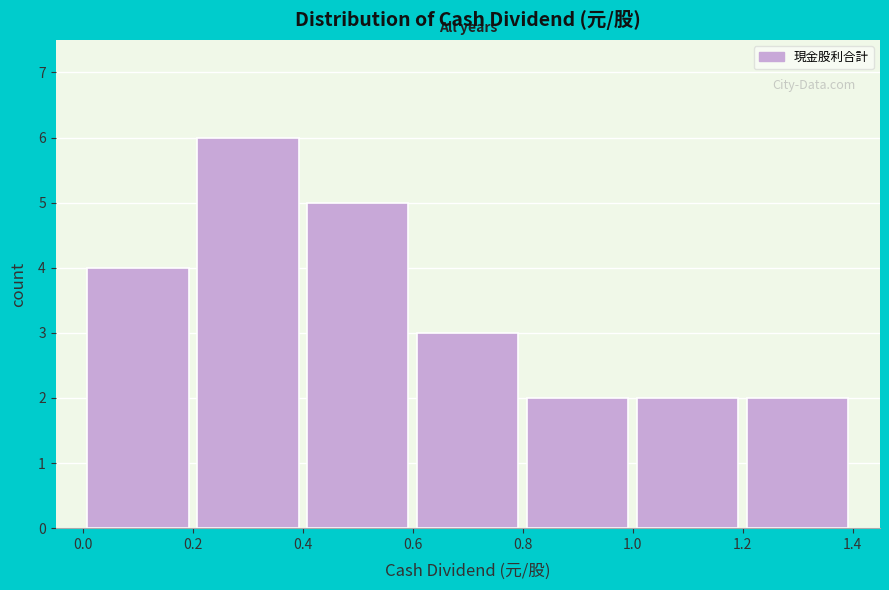

What is the height of the bar covering 0.8 to 1.0 on the x-axis? The values are not printed on the chart, so give them approximately, as read against the axis.

2